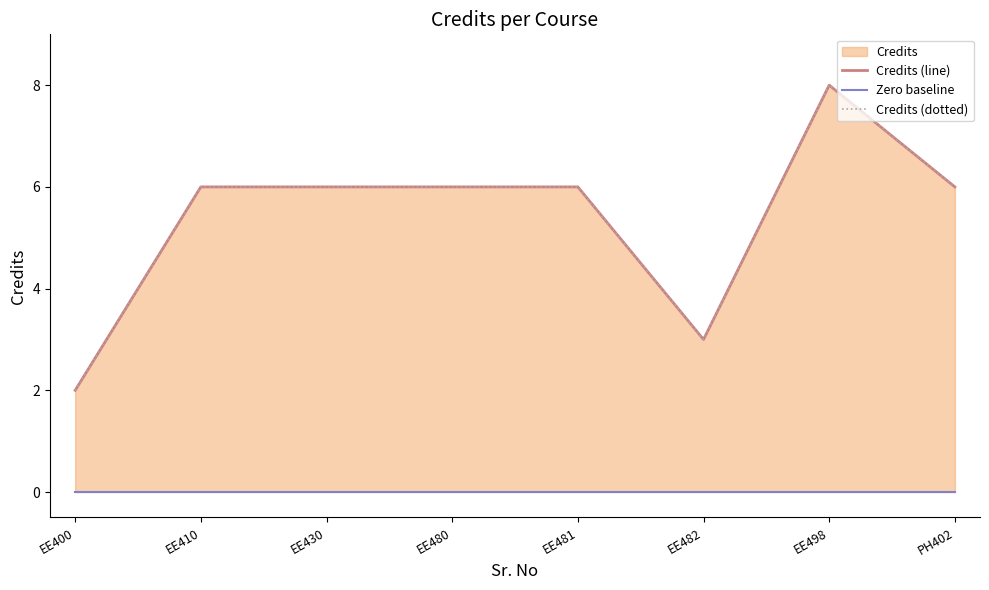

What is the sum of the Credits (dotted) values at EE481 and EE410?

12